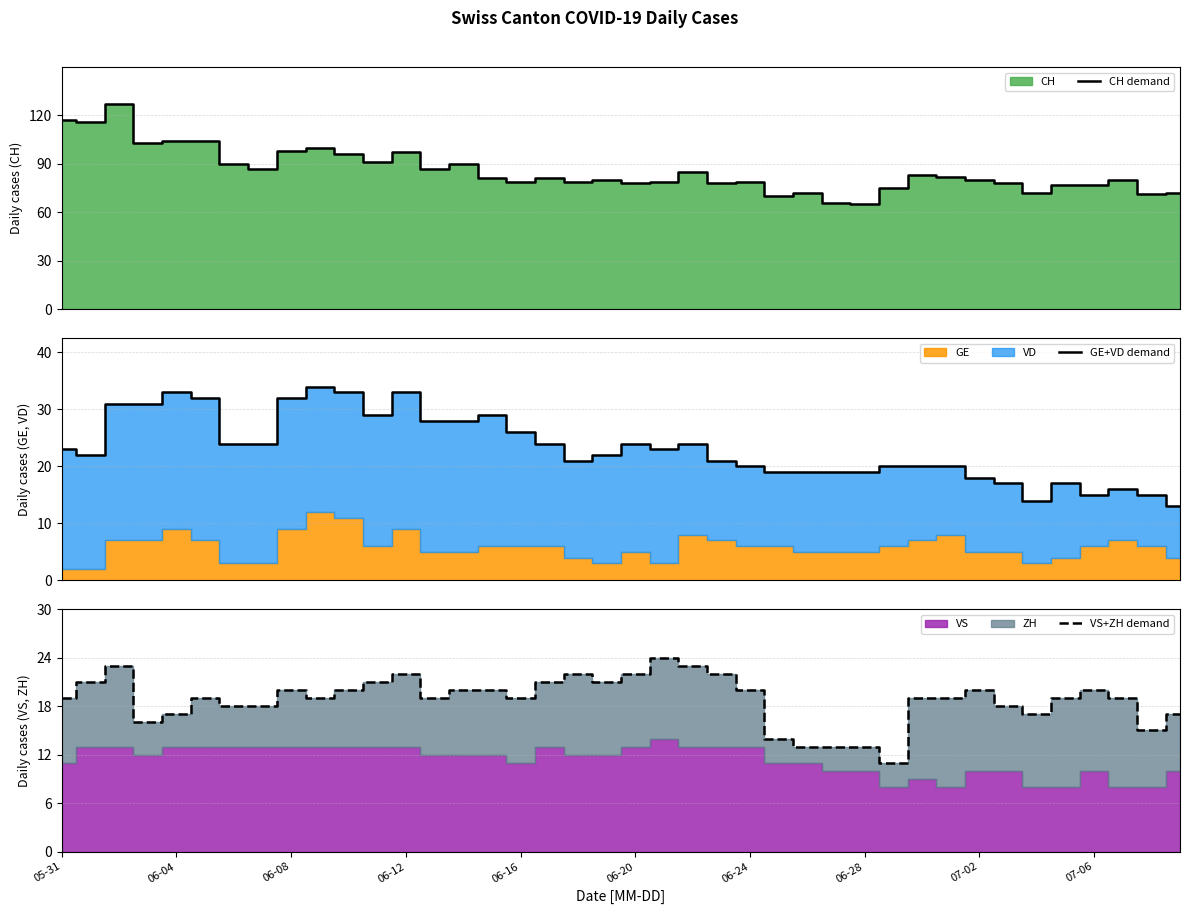

What is the value of the VS+ZH demand point at the 40th from the left?

17